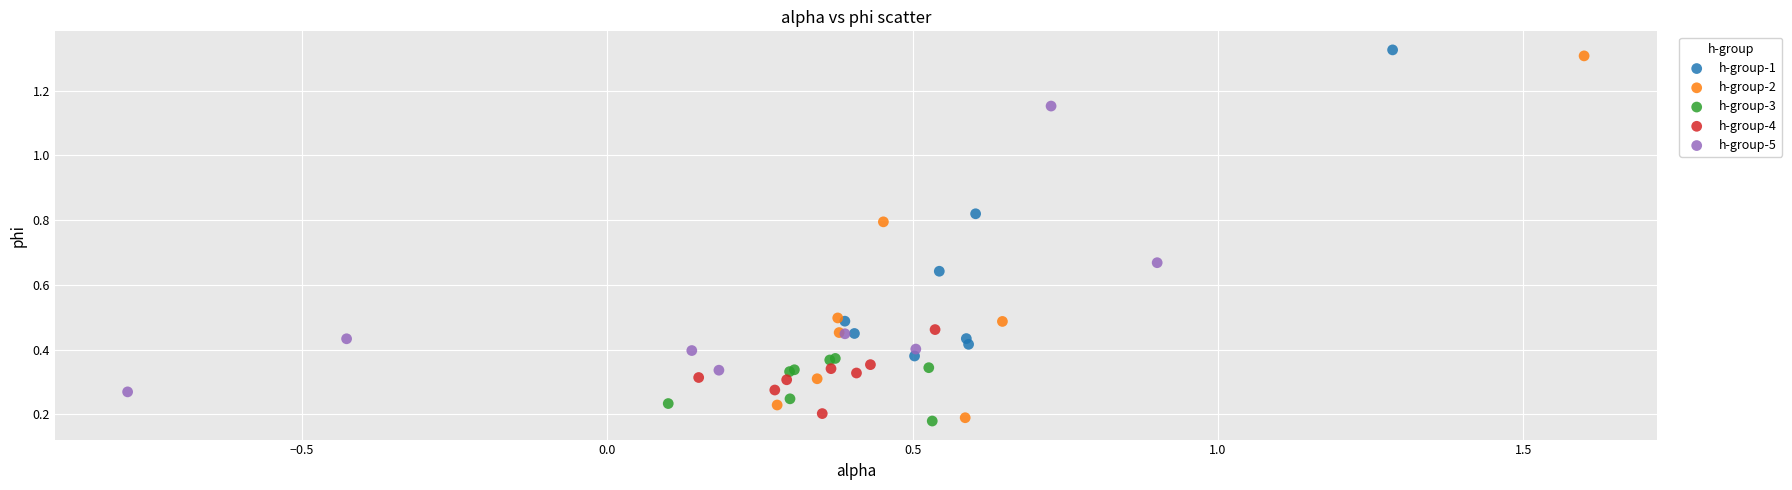

What are all the series names shown in the legend?

h-group-1, h-group-2, h-group-3, h-group-4, h-group-5